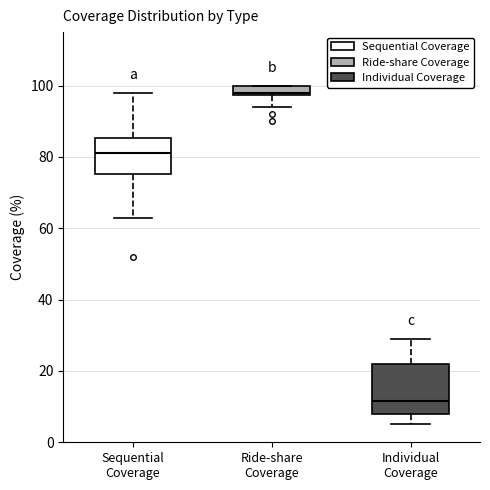

Which box has the highest median line?

Ride-share Coverage